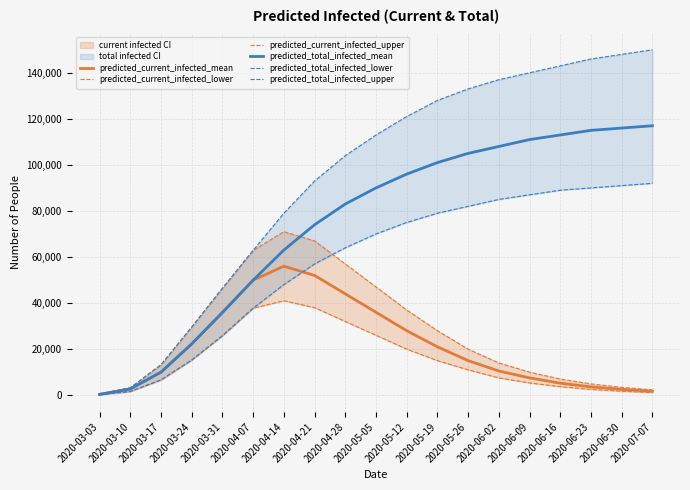

Does the chart have visible grid lines?

Yes